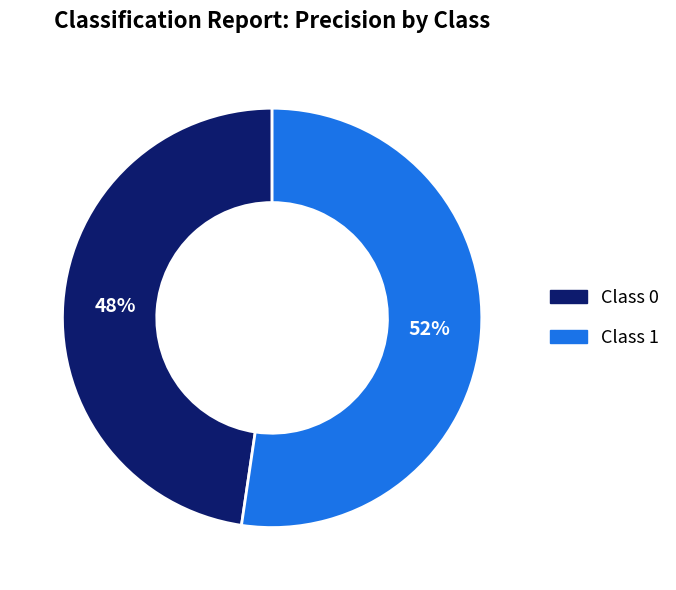

To the nearest percent, what is the average slice percentage?

50%